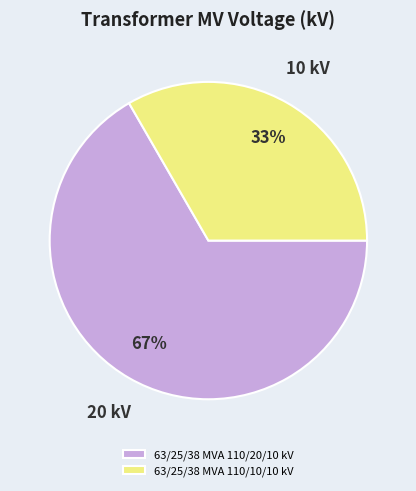

How many slices are in this pie chart?

2